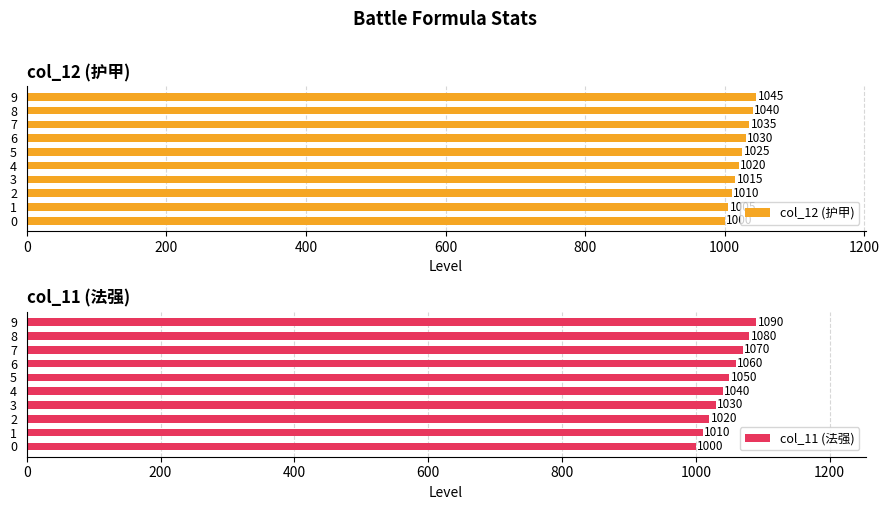

Are the bars grouped side by side (vs. stacked)?

Yes